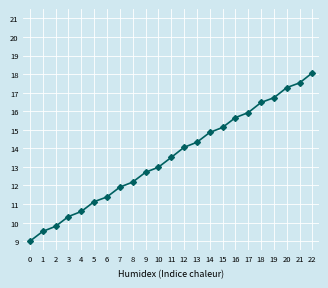

List the labels in order of value, smallest first.

0, 1, 2, 3, 4, 5, 6, 7, 8, 9, 10, 11, 12, 13, 14, 15, 16, 17, 18, 19, 20, 21, 22